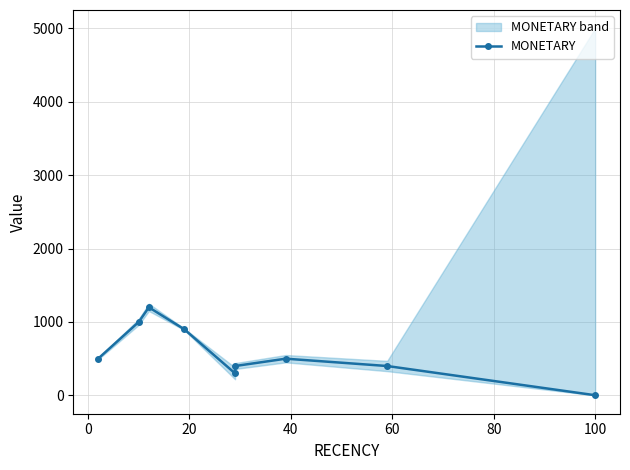

The chart shows a value of 607 at 80. True or false?

False